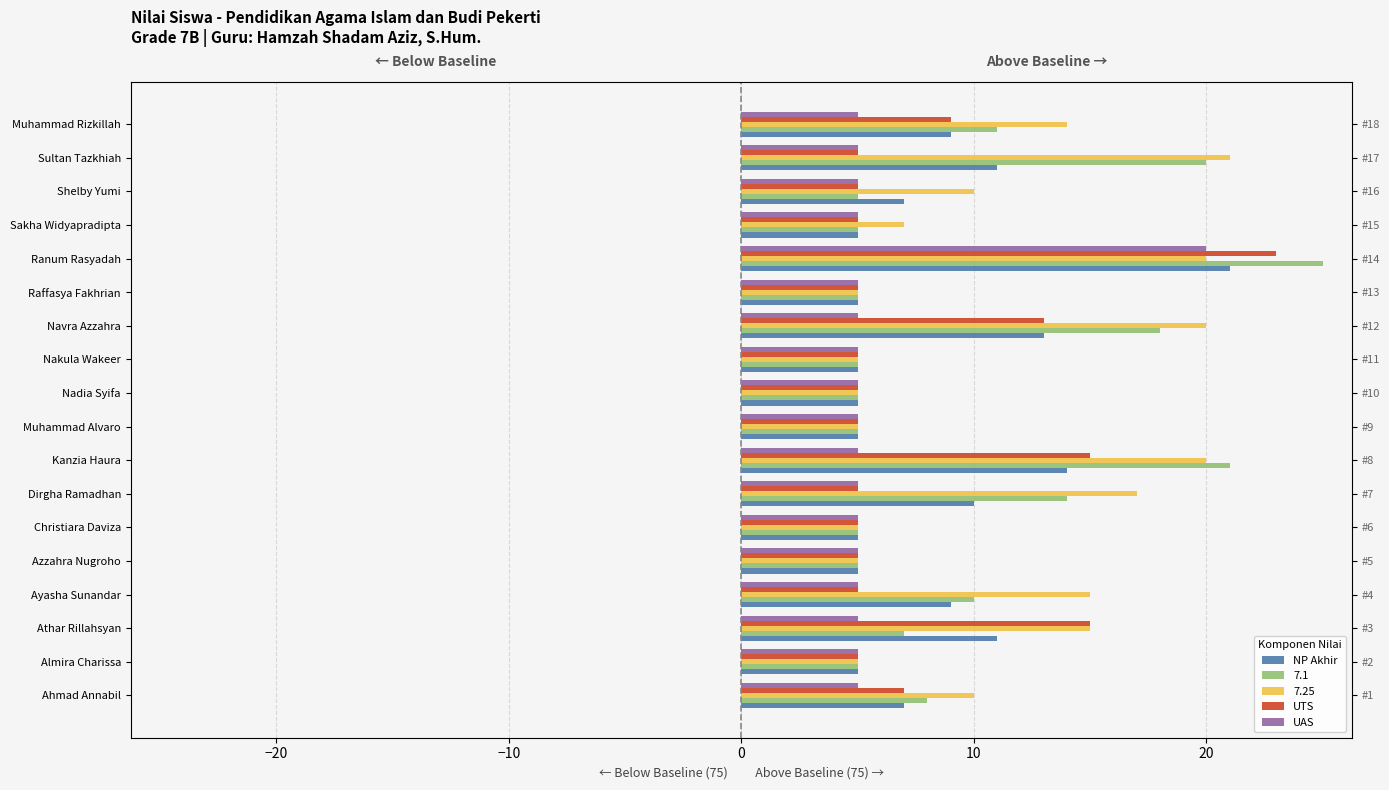

How many categories are shown in the chart?

18